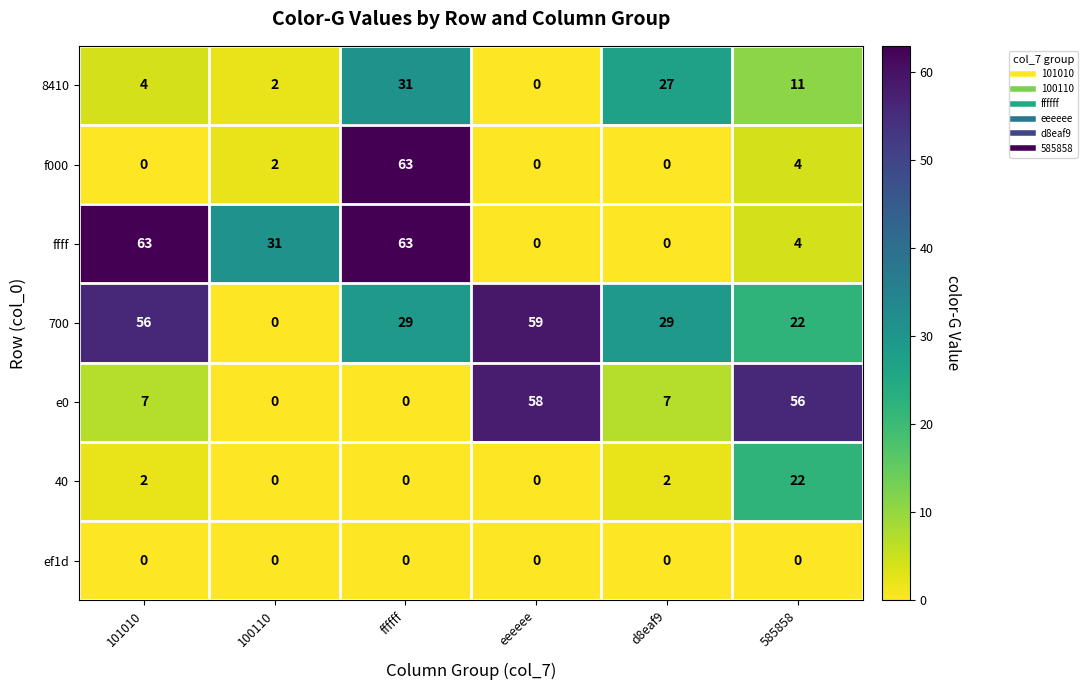

Which series changed the most between 101010 and 100110?

700